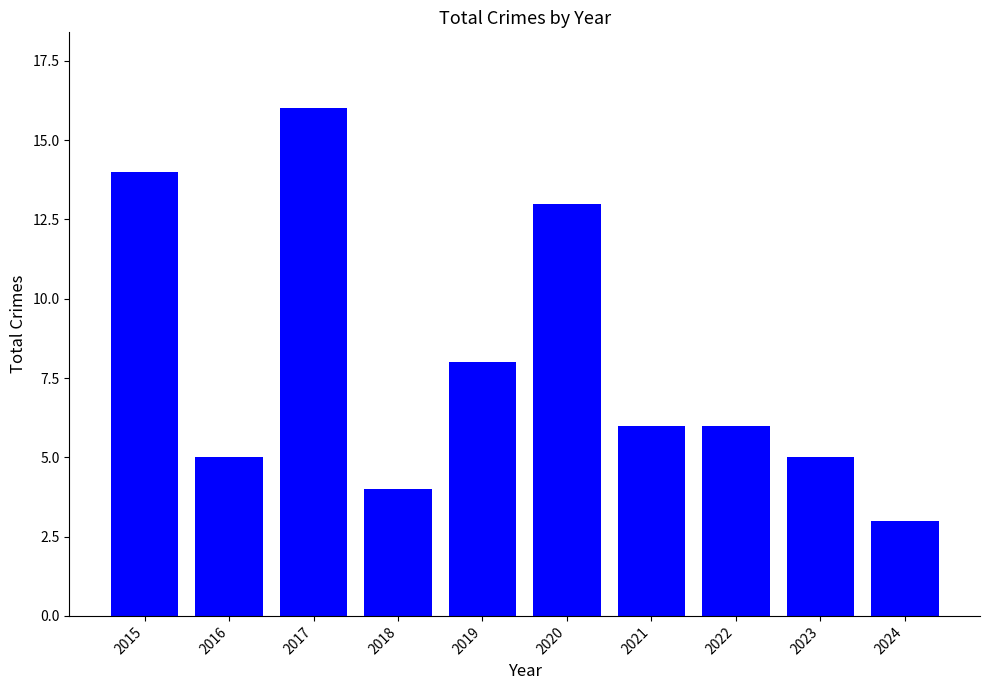

How many categories are shown in the chart?

10